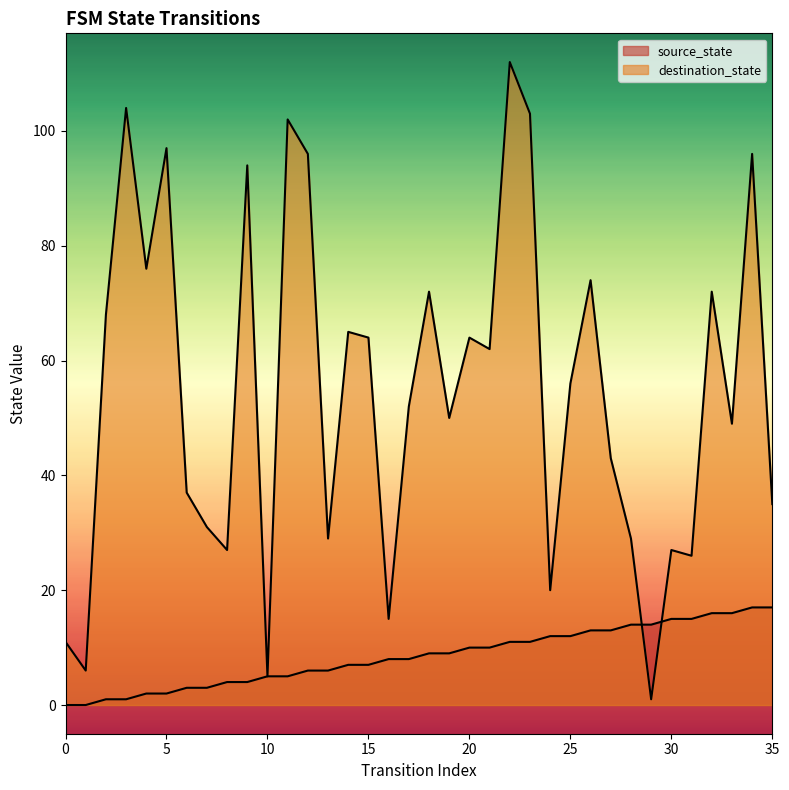

Which series has the widest spread of values?

destination_state